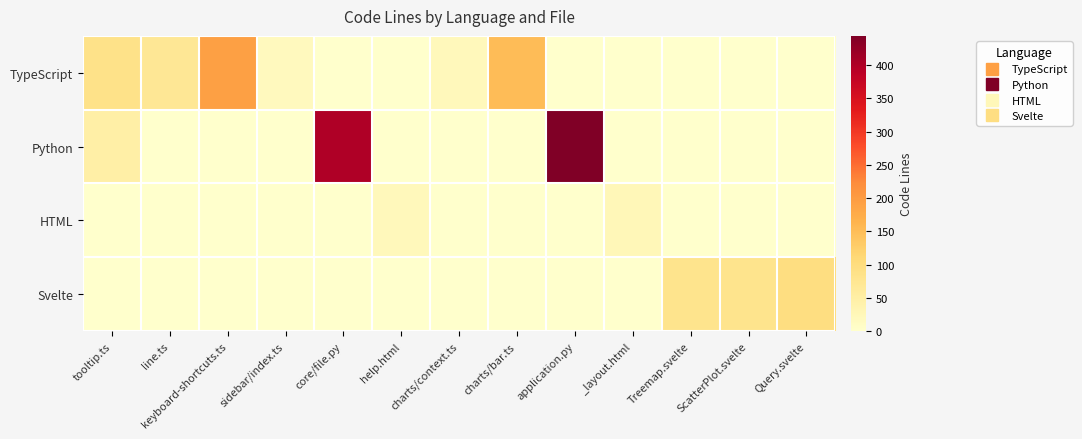

Reading left to right, list all the values displayed in this chart.

TypeScript: tooltip.ts=85	line.ts=70	keyboard-shortcuts.ts=194	sidebar/index.ts=18	core/file.py=0	help.html=0	charts/context.ts=22	charts/bar.ts=151	application.py=0	_layout.html=0	Treemap.svelte=0	ScatterPlot.svelte=0	Query.svelte=0
Python: tooltip.ts=47	line.ts=0	keyboard-shortcuts.ts=0	sidebar/index.ts=0	core/file.py=400	help.html=0	charts/context.ts=0	charts/bar.ts=0	application.py=444	_layout.html=0	Treemap.svelte=0	ScatterPlot.svelte=0	Query.svelte=0
HTML: tooltip.ts=0	line.ts=0	keyboard-shortcuts.ts=0	sidebar/index.ts=0	core/file.py=0	help.html=21	charts/context.ts=0	charts/bar.ts=0	application.py=0	_layout.html=25	Treemap.svelte=0	ScatterPlot.svelte=0	Query.svelte=0
Svelte: tooltip.ts=0	line.ts=0	keyboard-shortcuts.ts=0	sidebar/index.ts=0	core/file.py=0	help.html=0	charts/context.ts=0	charts/bar.ts=0	application.py=0	_layout.html=0	Treemap.svelte=81	ScatterPlot.svelte=80	Query.svelte=96